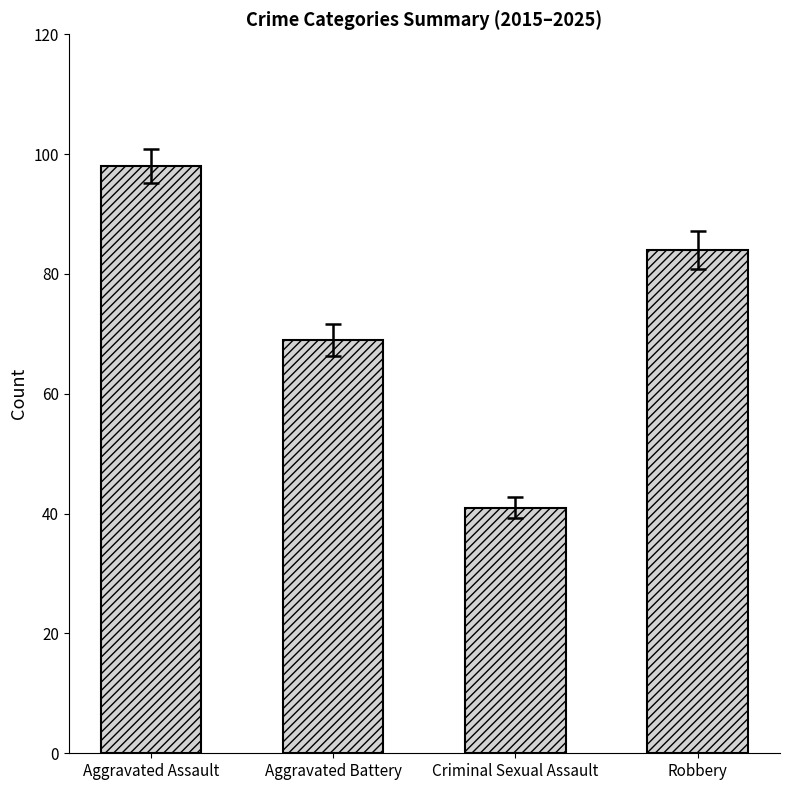

Is it true that the value at Aggravated Battery is 69?

True